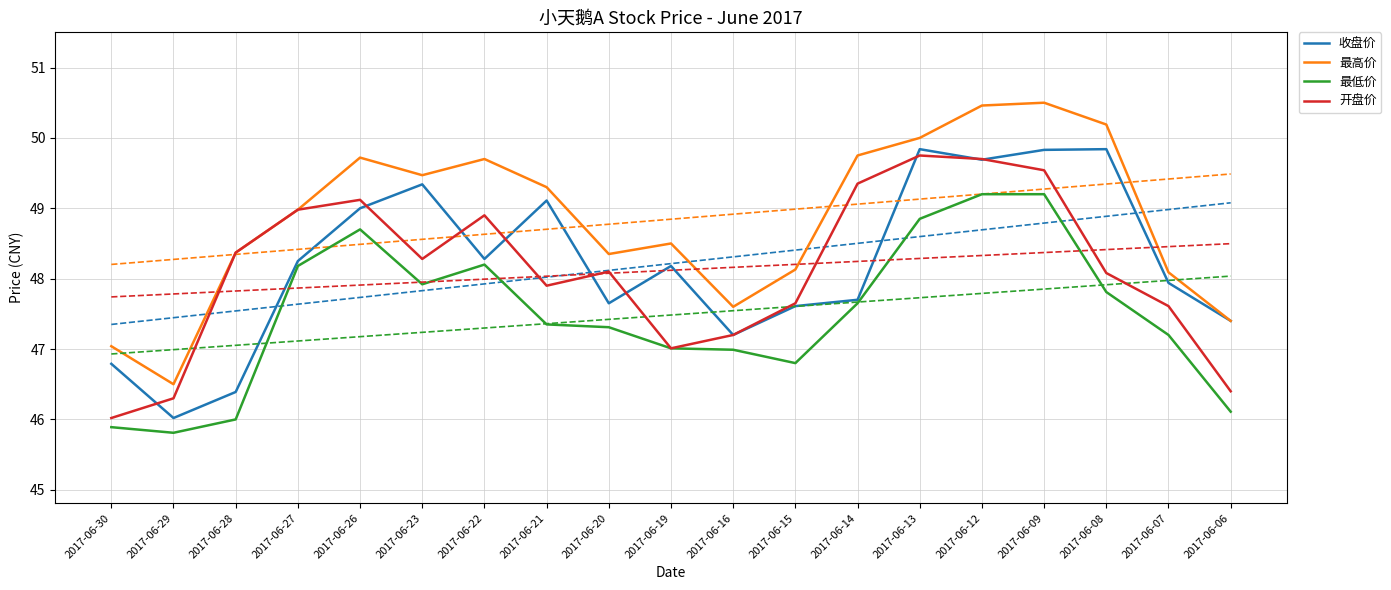

Rank the categories by 最低价 value from lowest to highest.

2017-06-29, 2017-06-30, 2017-06-28, 2017-06-06, 2017-06-15, 2017-06-16, 2017-06-19, 2017-06-07, 2017-06-20, 2017-06-21, 2017-06-14, 2017-06-08, 2017-06-23, 2017-06-27, 2017-06-22, 2017-06-26, 2017-06-13, 2017-06-12, 2017-06-09